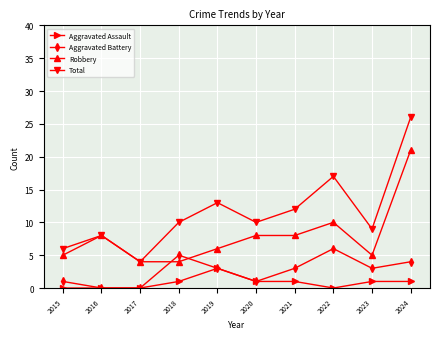

Reading left to right, extract all data points from this chart.

Aggravated Assault: 2015=0	2016=0	2017=0	2018=1	2019=3	2020=1	2021=1	2022=0	2023=1	2024=1
Aggravated Battery: 2015=1	2016=0	2017=0	2018=5	2019=3	2020=1	2021=3	2022=6	2023=3	2024=4
Robbery: 2015=5	2016=8	2017=4	2018=4	2019=6	2020=8	2021=8	2022=10	2023=5	2024=21
Total: 2015=6	2016=8	2017=4	2018=10	2019=13	2020=10	2021=12	2022=17	2023=9	2024=26